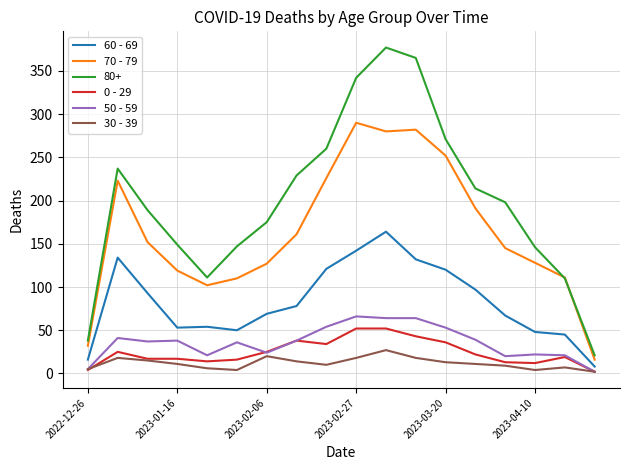

True or false: 70 - 79 and 30 - 39 intersect in this chart.

False